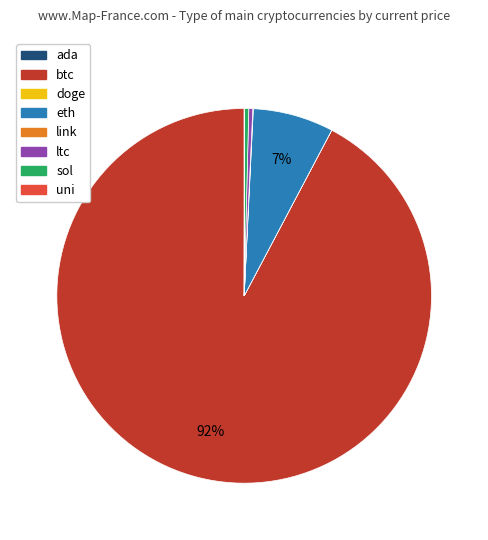

Is the sum of ltc and btc greater than half?

Yes